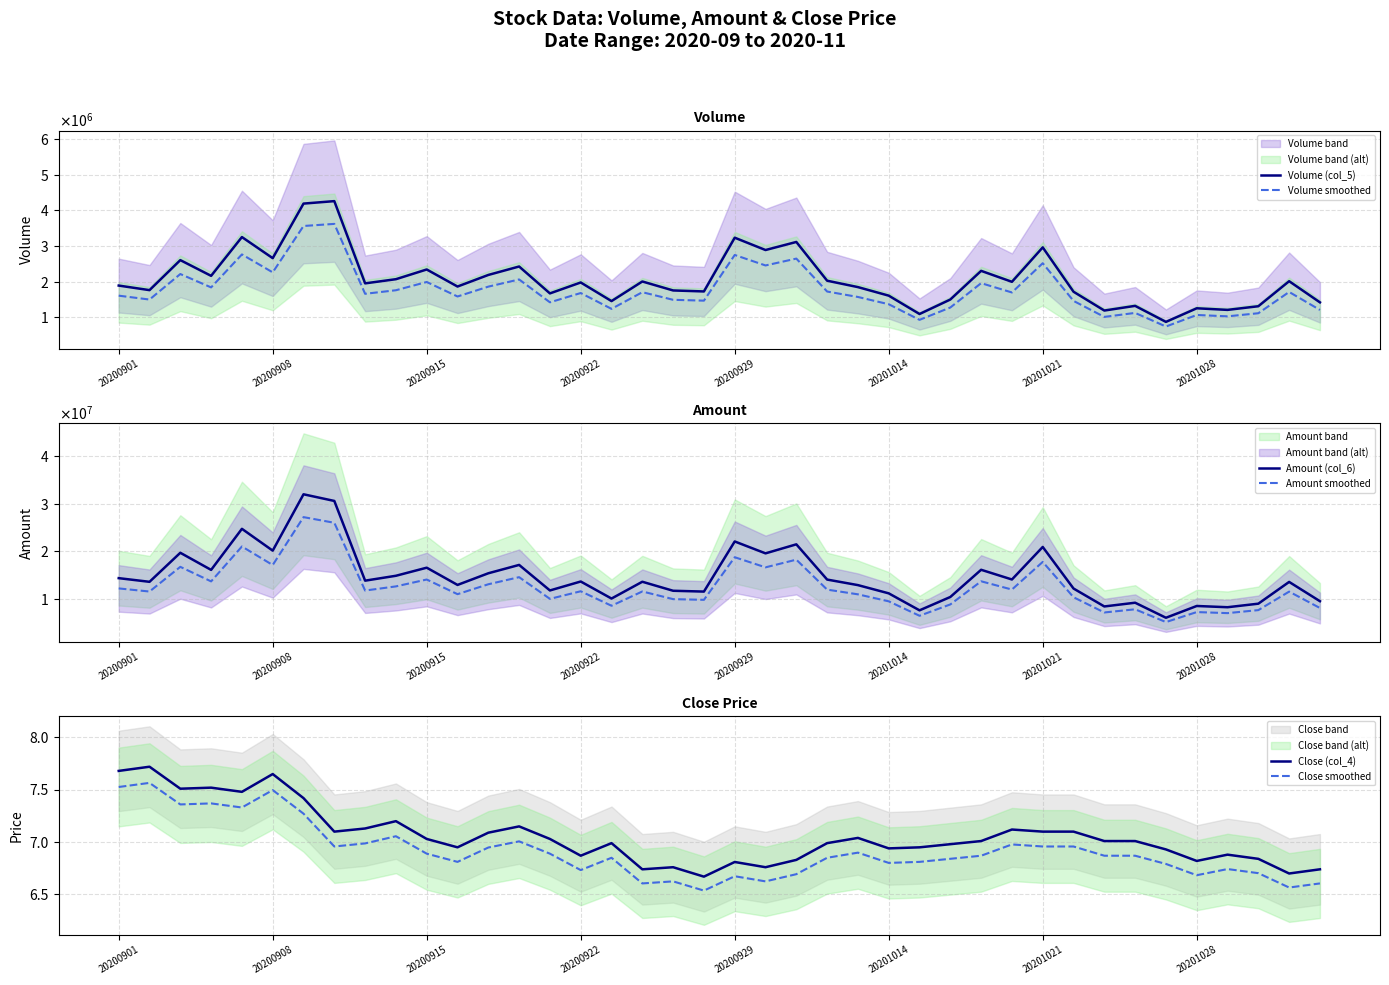

True or false: Close (col_4) and Close smoothed intersect in this chart.

False